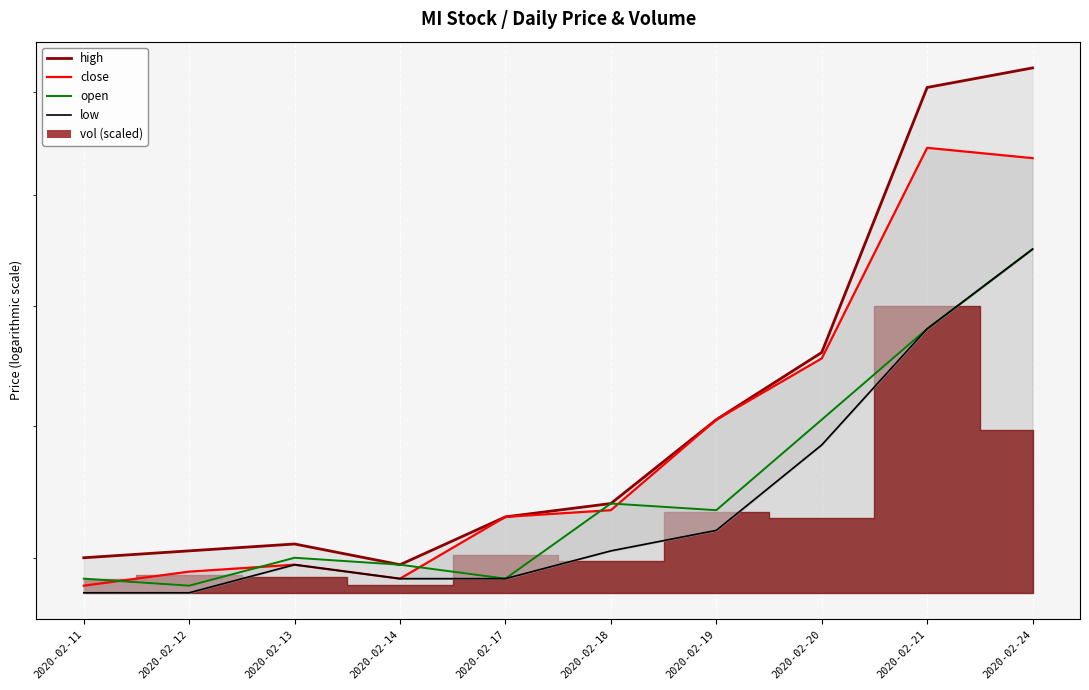

Rank the categories by close value from lowest to highest.

2020-02-11, 2020-02-14, 2020-02-12, 2020-02-13, 2020-02-17, 2020-02-18, 2020-02-19, 2020-02-20, 2020-02-24, 2020-02-21